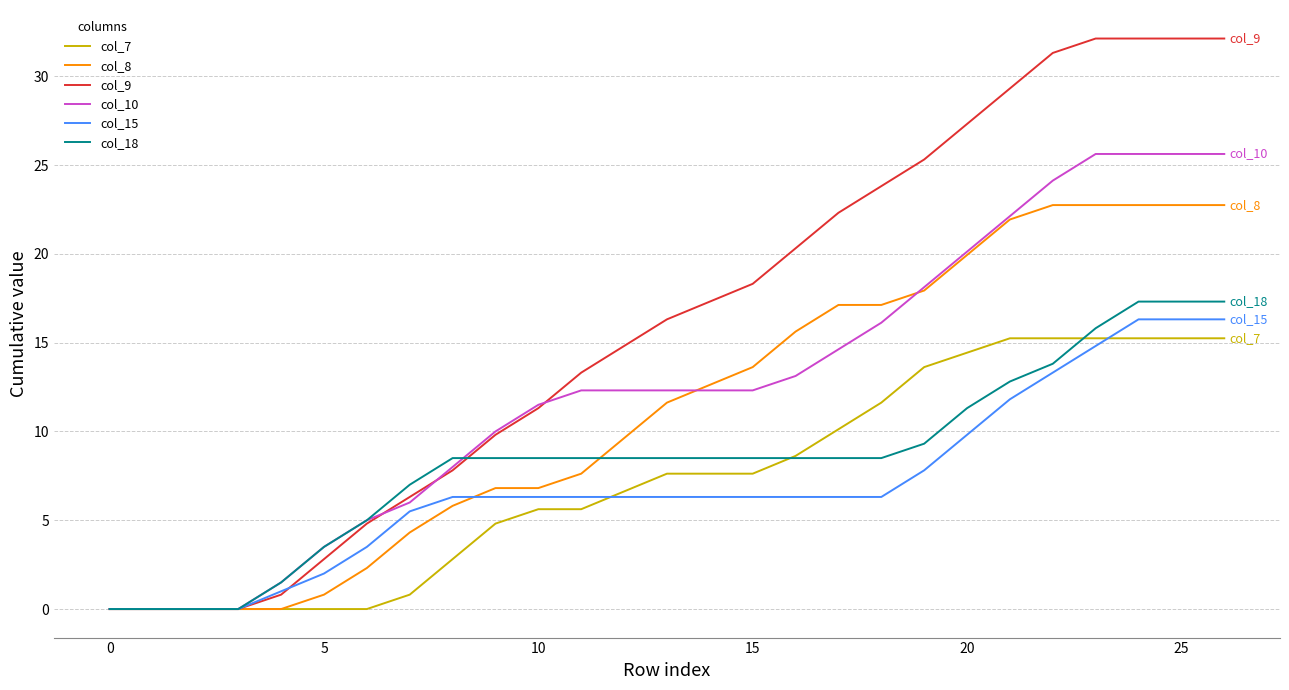

After their last crossing, which series has the higher values: col_9 or col_10?

col_9